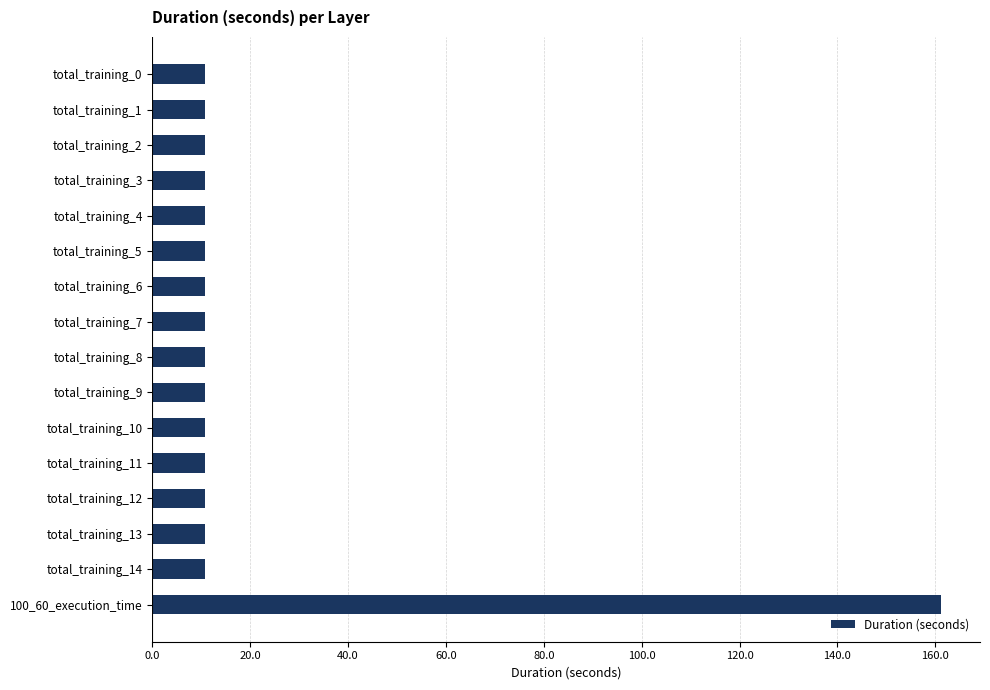

Which has a higher value, total_training_13 or 100_60_execution_time?

100_60_execution_time